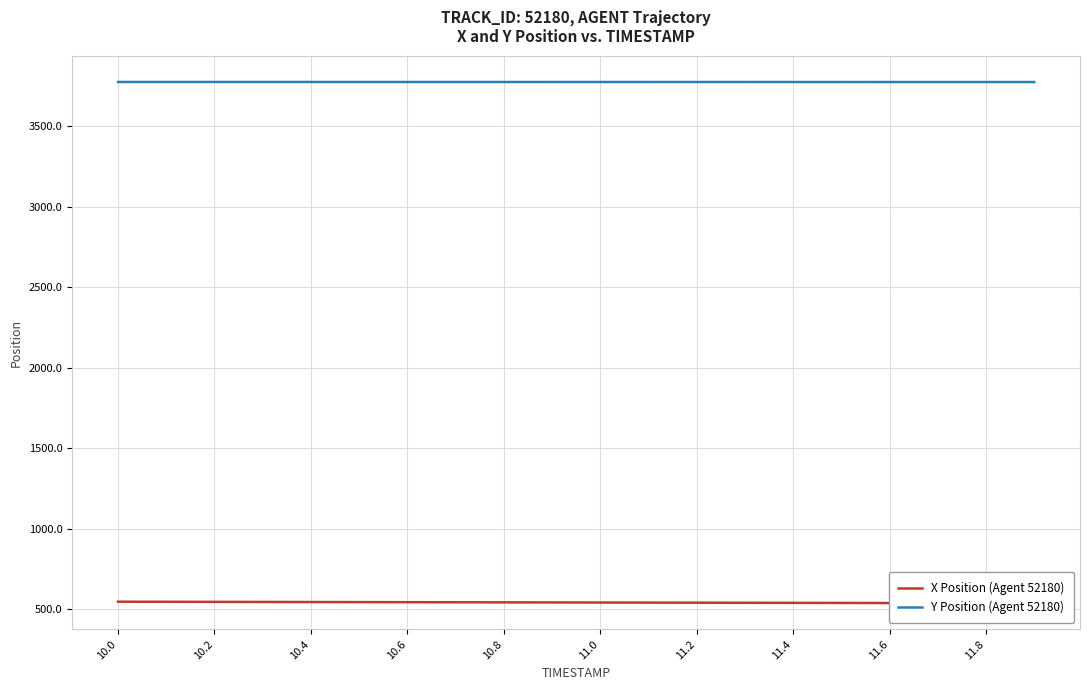

True or false: Y Position (Agent 52180) and X Position (Agent 52180) cross at least once.

False